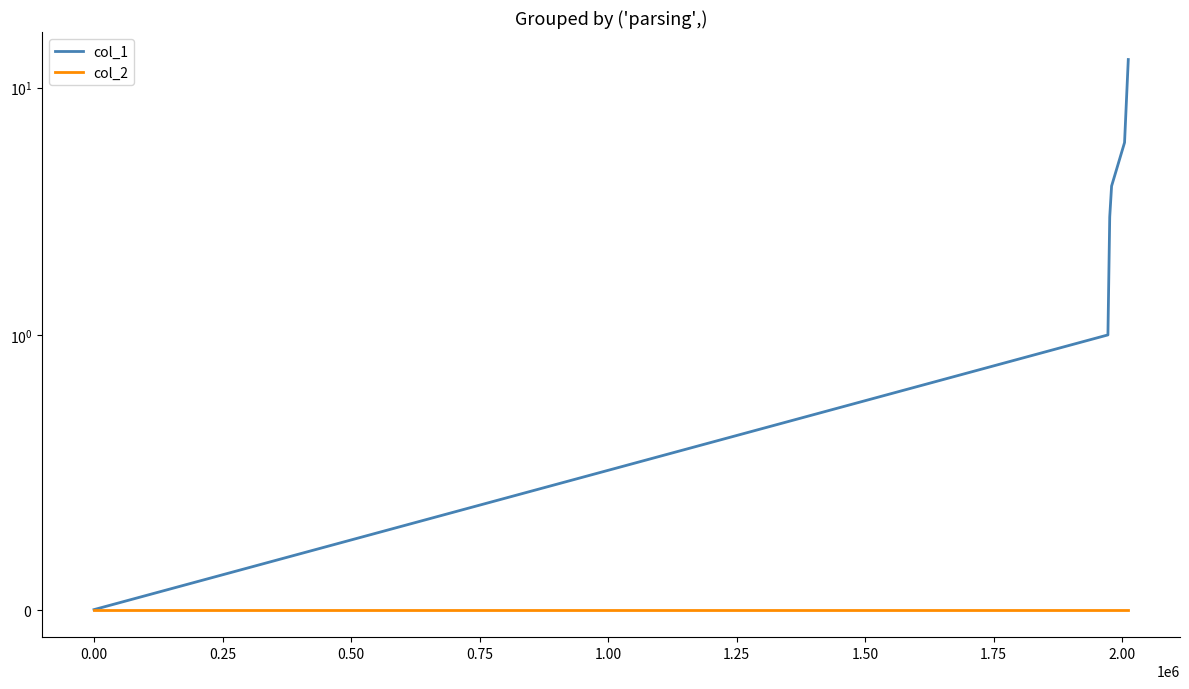

What are all the series names shown in the legend?

col_1, col_2